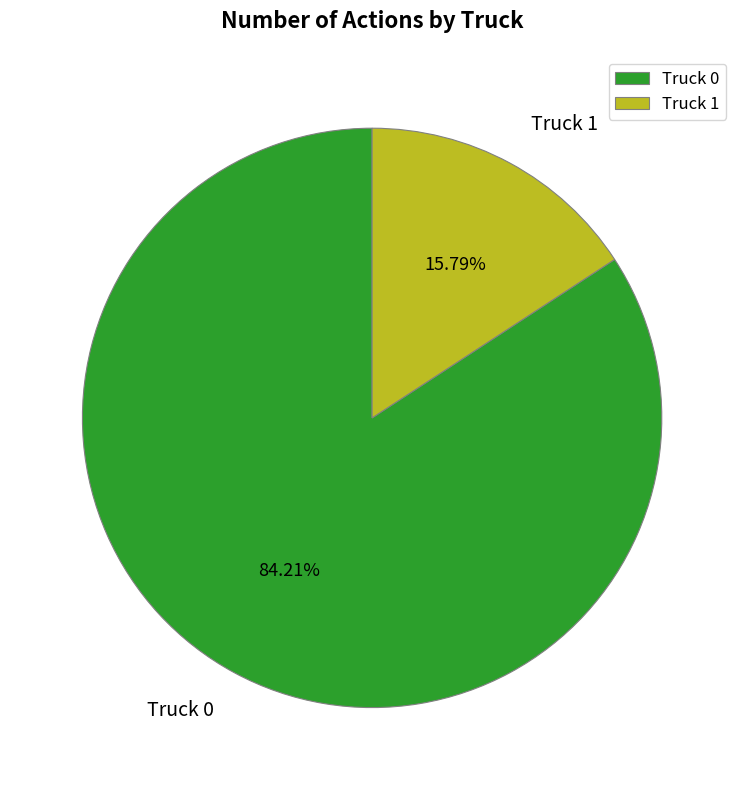

How many segments does this pie chart have?

2